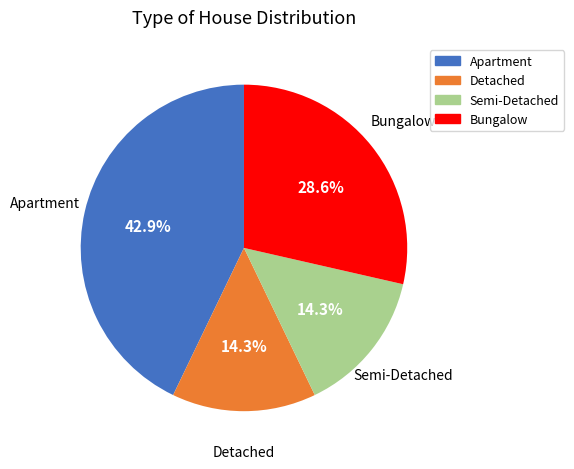

The Detached slice represents 14% of the pie. True or false?

True